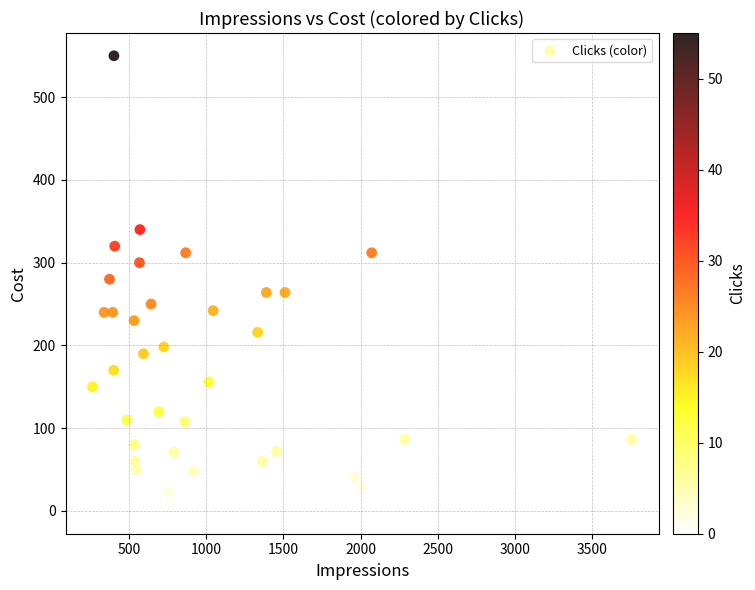

What is the range of X values (max minus min)?

3489.0